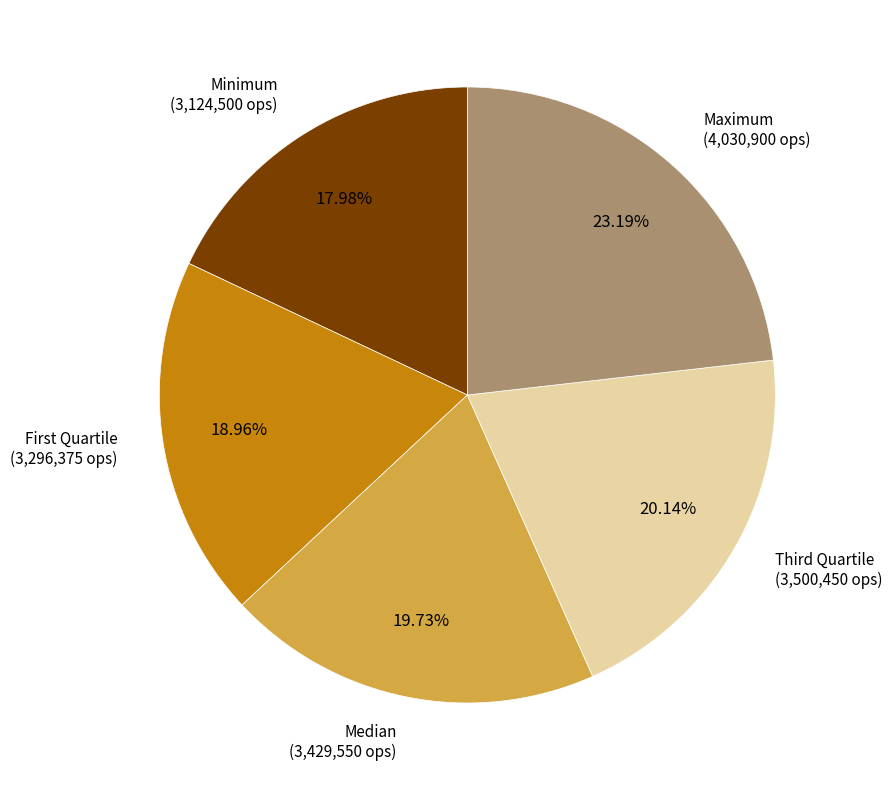

Is there any slice that represents more than half of the pie?

No